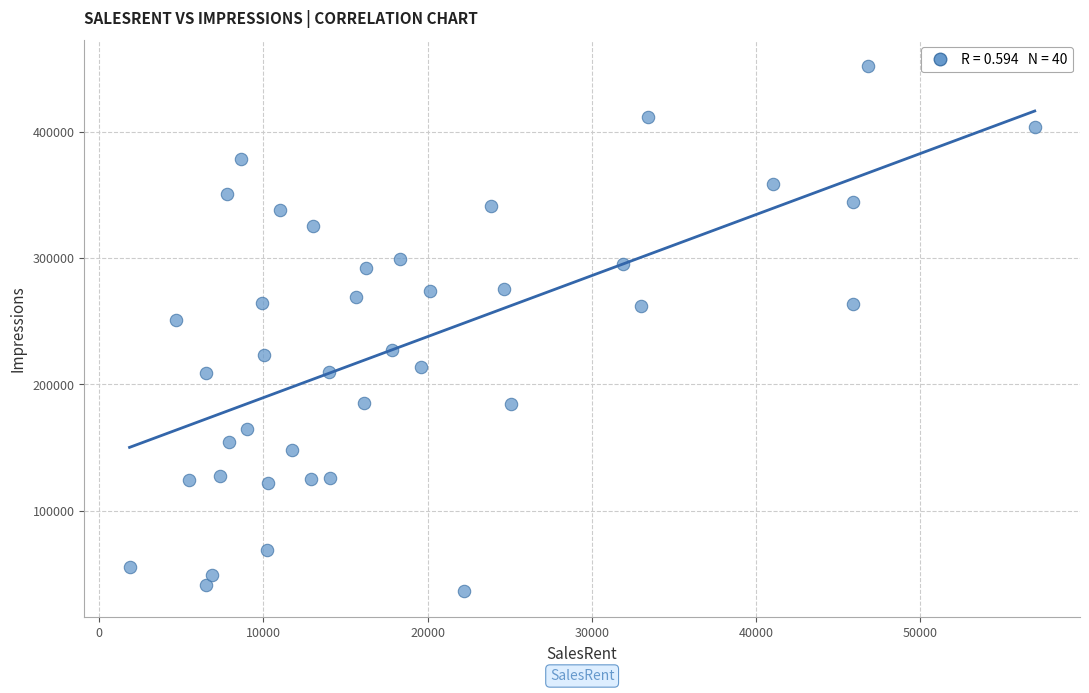

What Y value in the scatter plot is closest to 244076?

251049